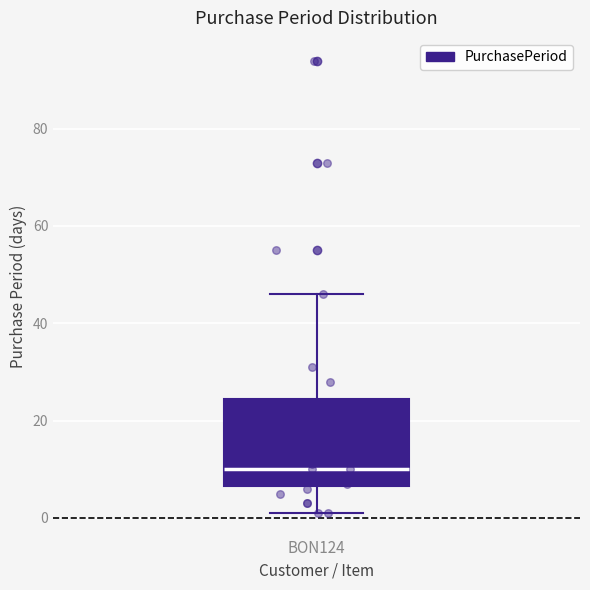

Read this box plot against the y-axis: the position of the median line, the range covered by the box, and the ends of both whiskers. The values are not printed on the chart, so give them approximately, as read against the axis.

median 10, box 6 to 24, whiskers 2 to 46